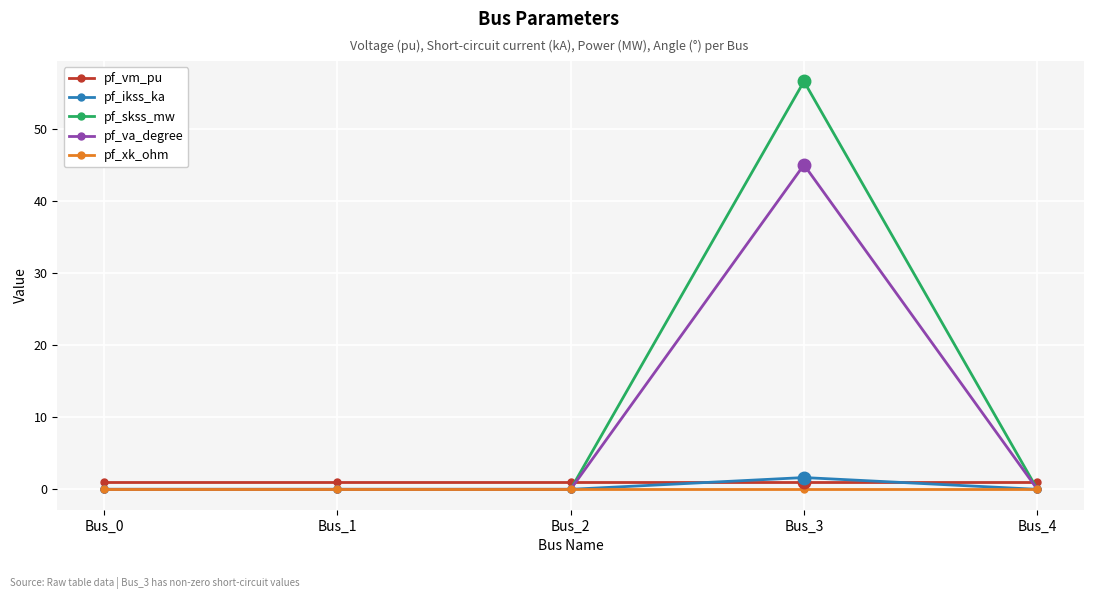

Is this an area chart (filled region under the line)?

No